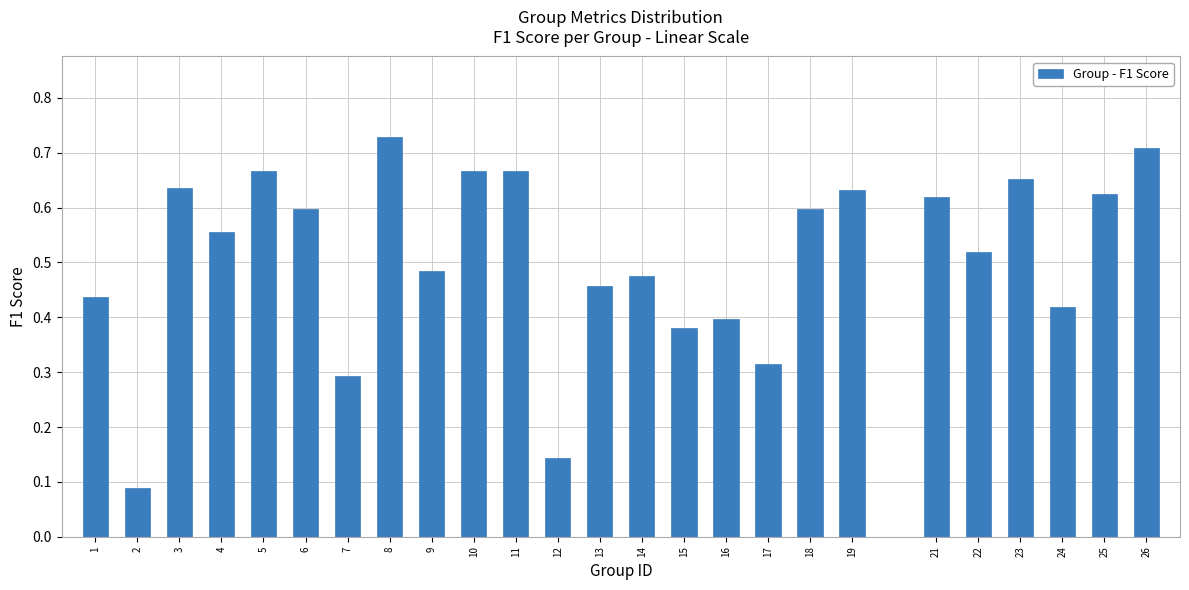

Is it true that the value at 18 is 0.2?

False